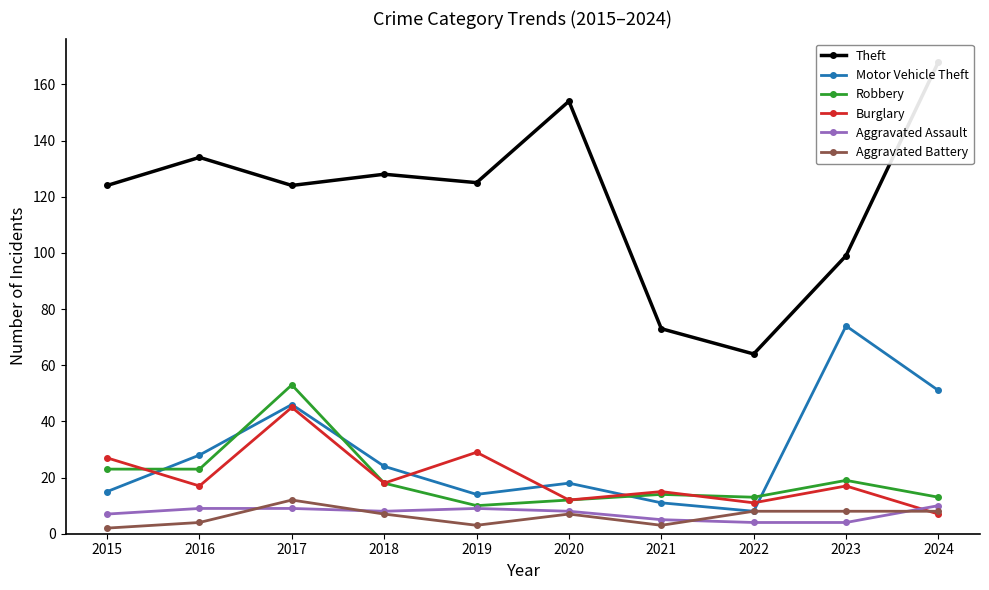

What is the difference between the highest and lowest values at 2021?

70